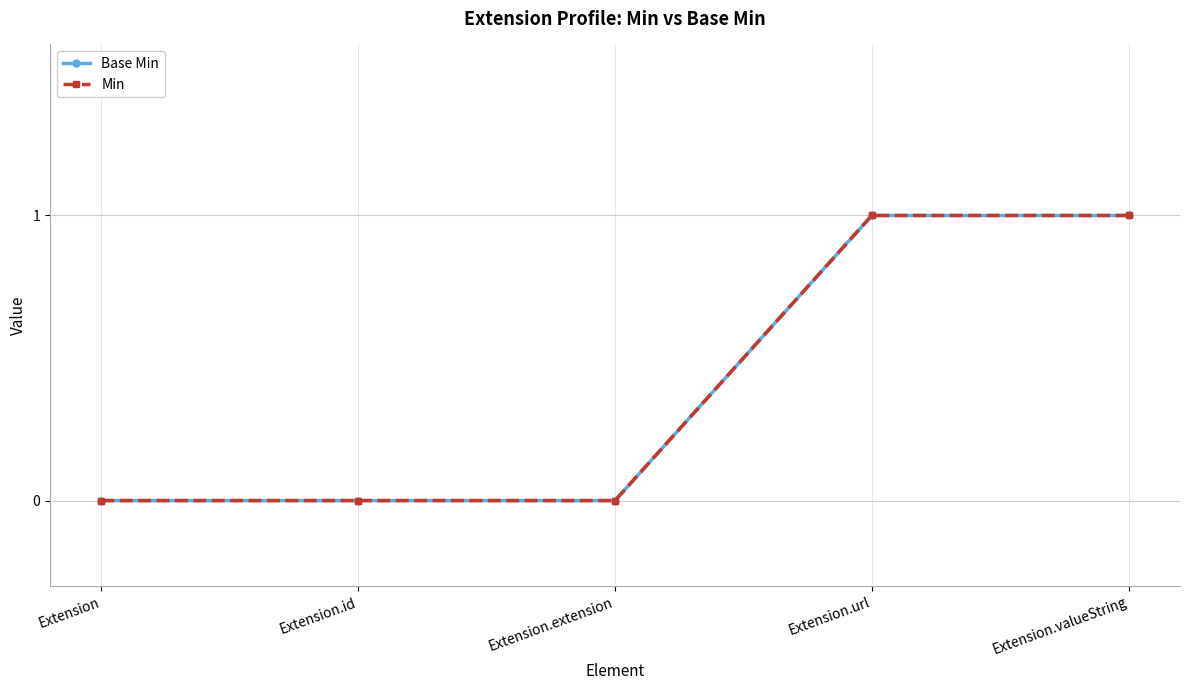

At which category is the sum across all series the highest?

Extension.url